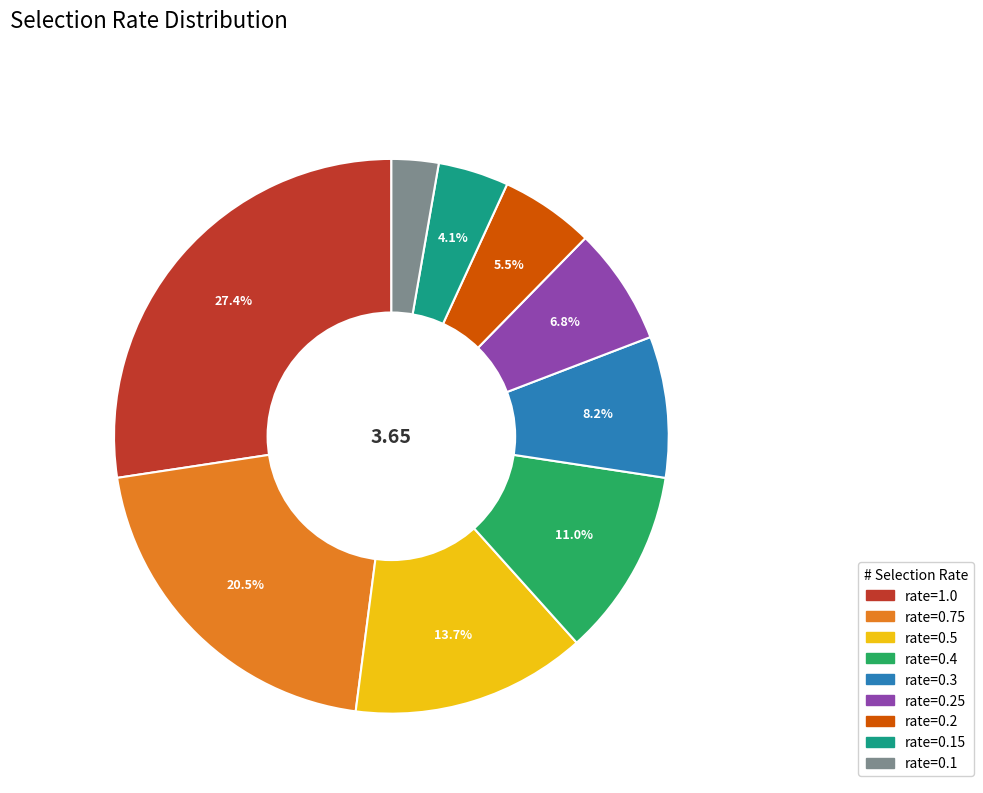

Which has a higher value, rate=0.25 or rate=0.15?

rate=0.25